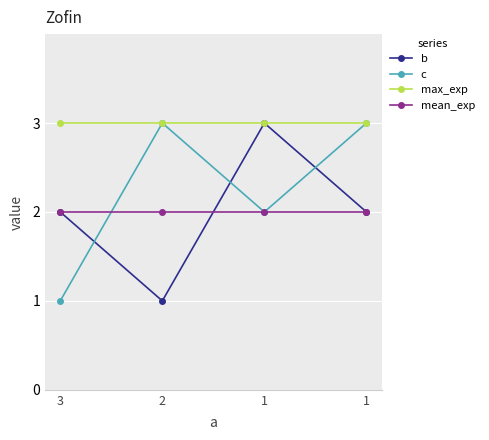

Which series has the largest total across all categories?

max_exp